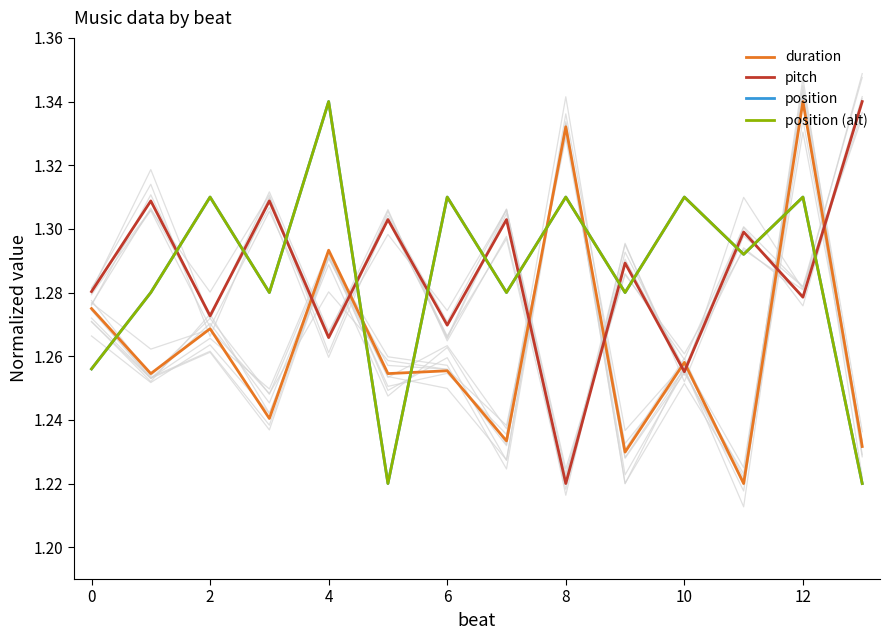

List the series in order of their peak value, highest first.

duration, pitch, position, position (alt)